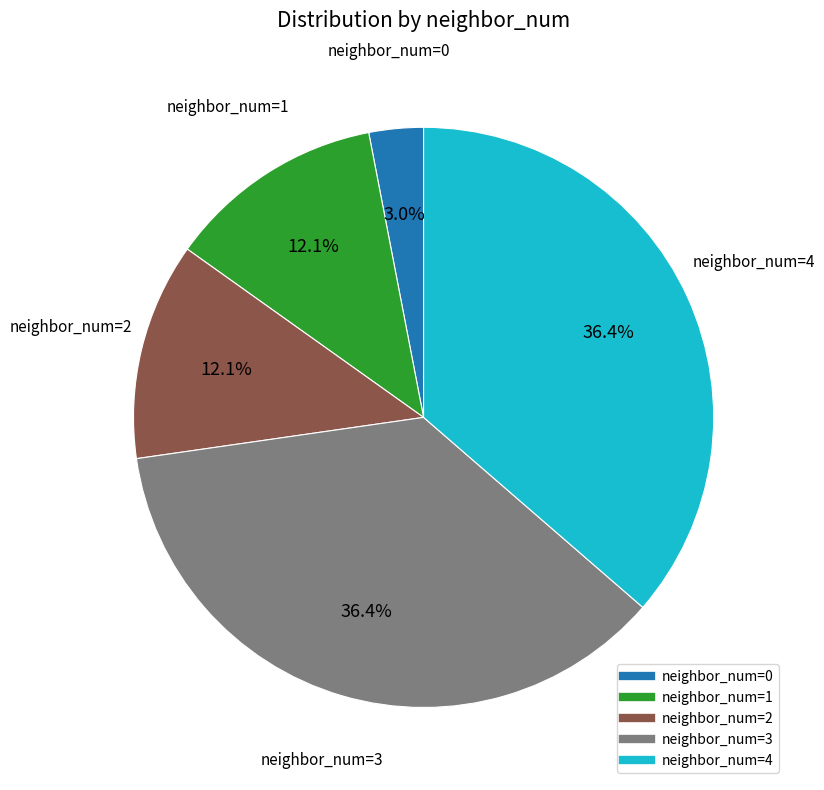

Is there any slice that represents more than half of the pie?

No